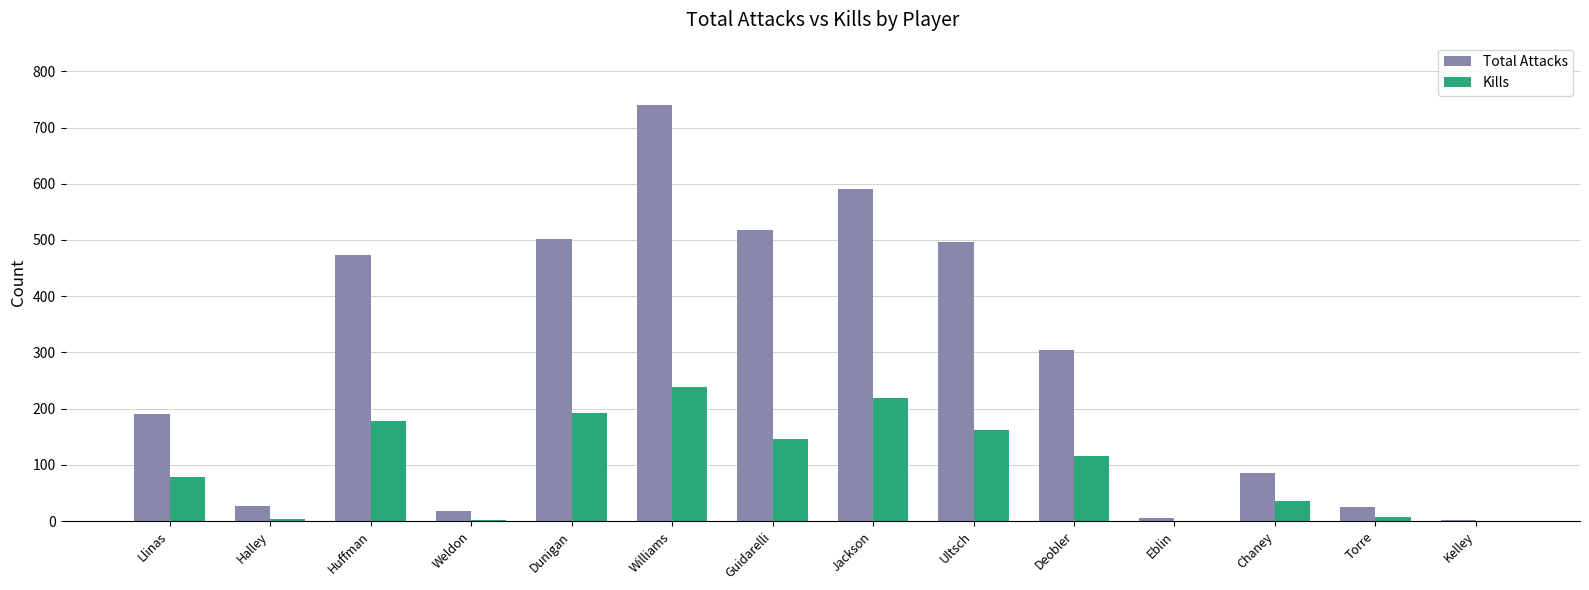

How many series are shown in this chart?

2